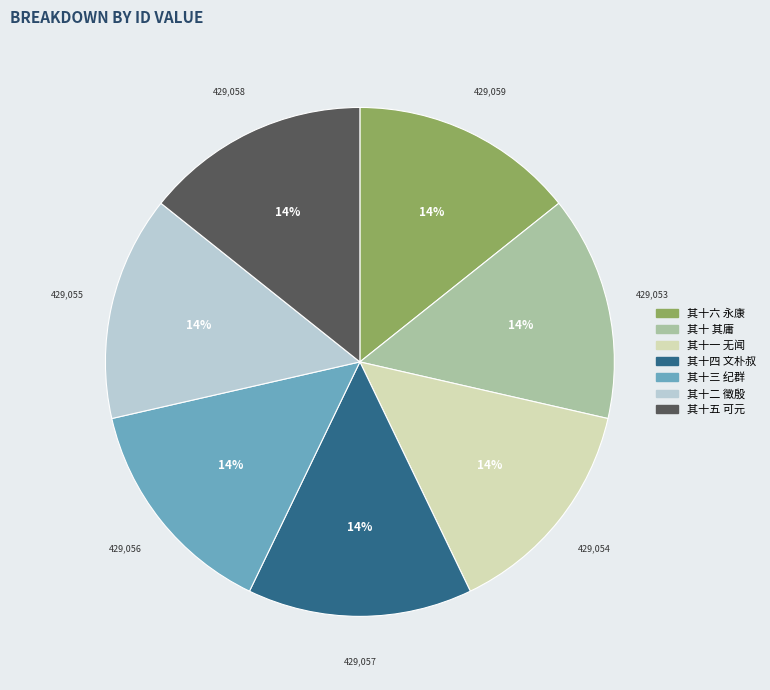

The 其十二 徵殷 slice represents 3% of the pie. True or false?

False